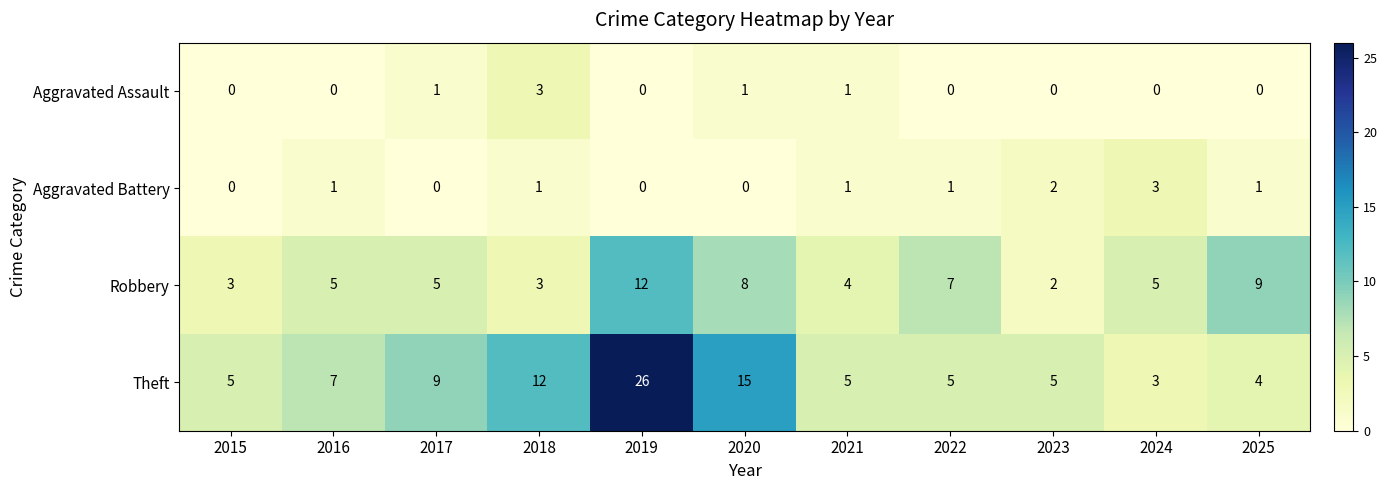

What is the difference between the Robbery values at 2017 and 2019?

7